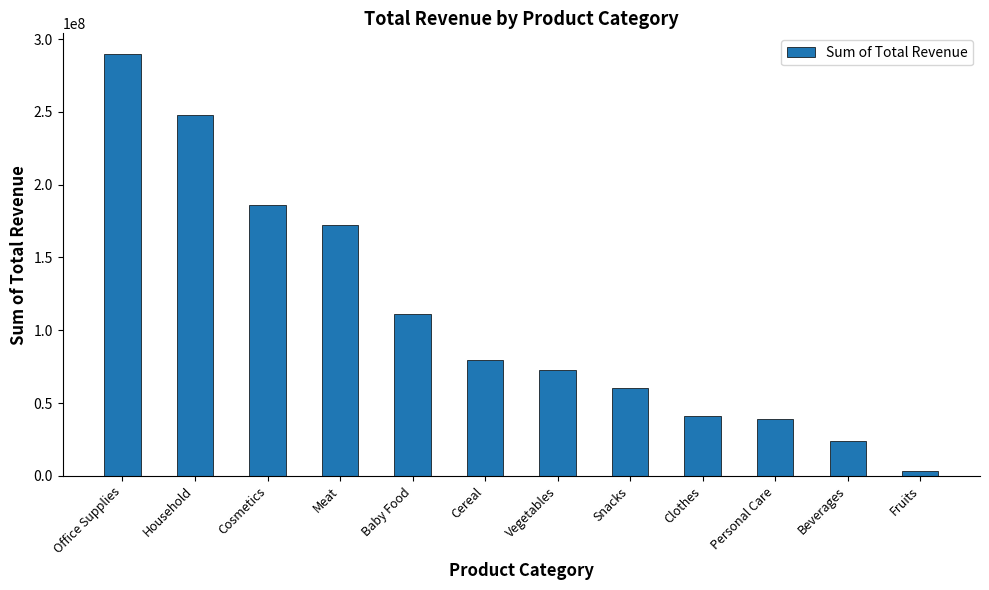

What is the label of the 12th bar from the right?

Office Supplies